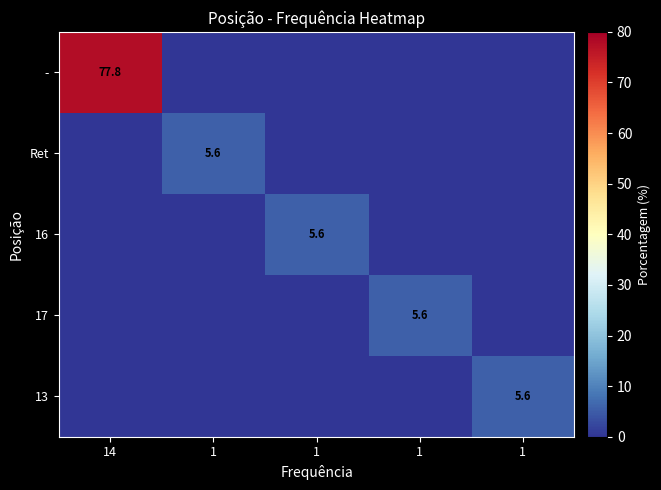

What is the sum of the 13 values at 1 and 1?

5.6